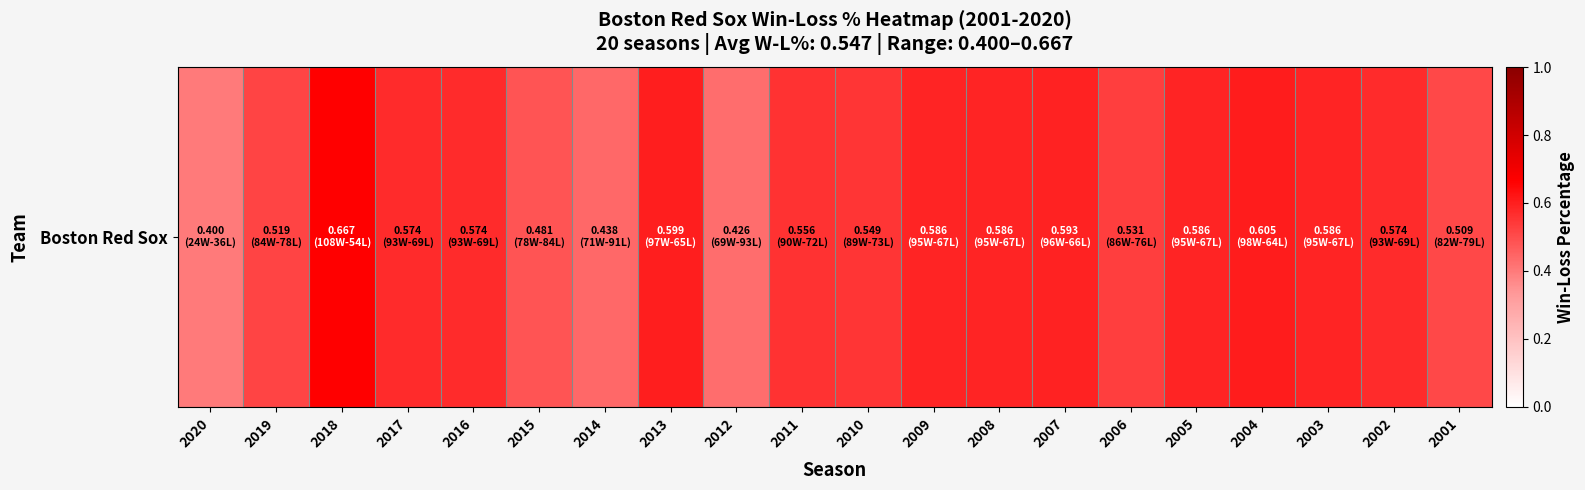

Count the number of categories in the chart.

20